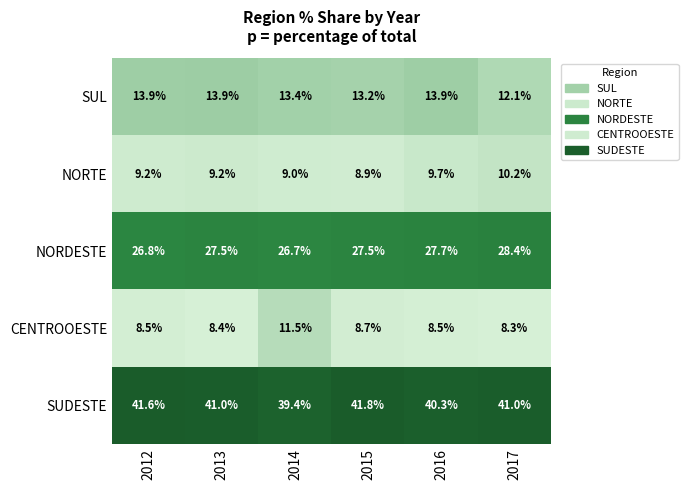

Is it true that CENTROOESTE equals 8.5 at 2012?

True